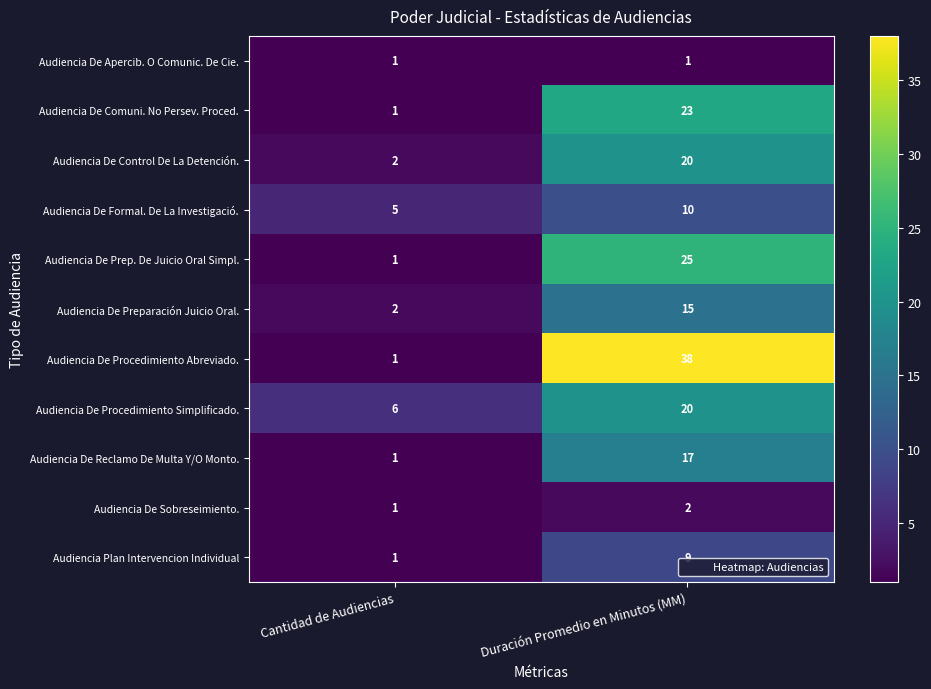

Which series has the largest total across all categories?

Audiencia De Procedimiento Abreviado.